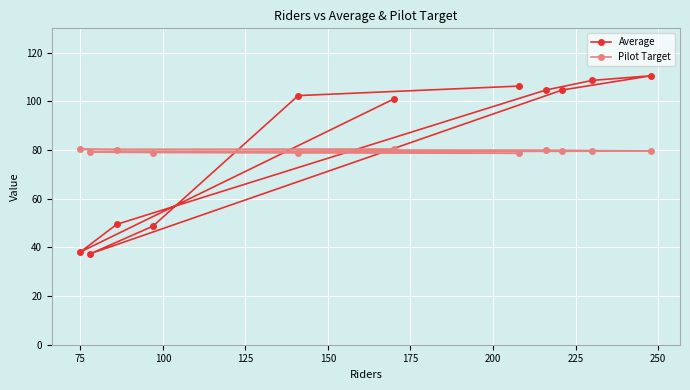

In Average, how many points are lower than both neighbors (excluding endpoints)?

2